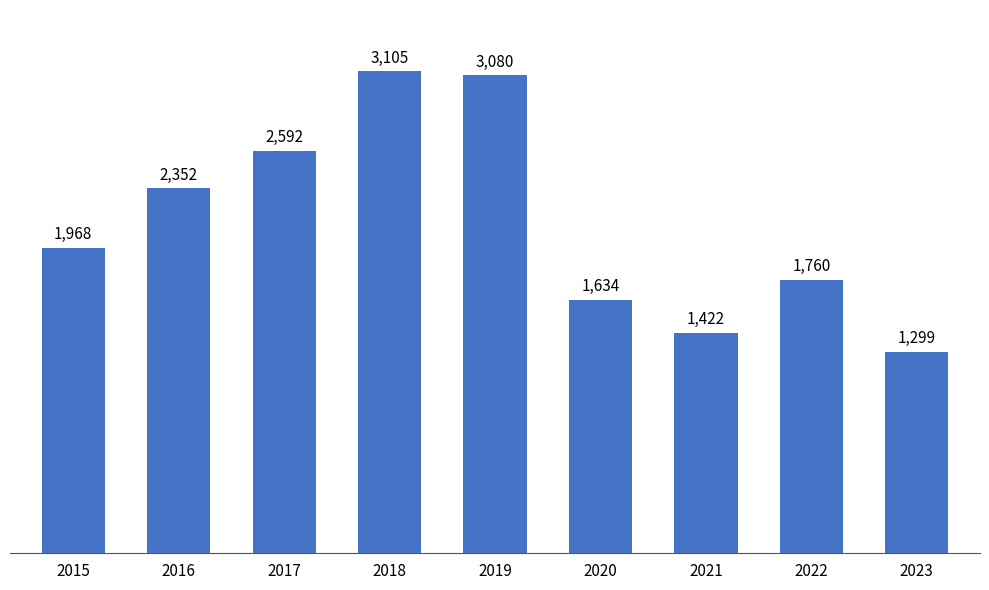

Reading left to right, transcribe all the data shown in this chart.

1968	2352	2592	3105	3080	1634	1422	1760	1299